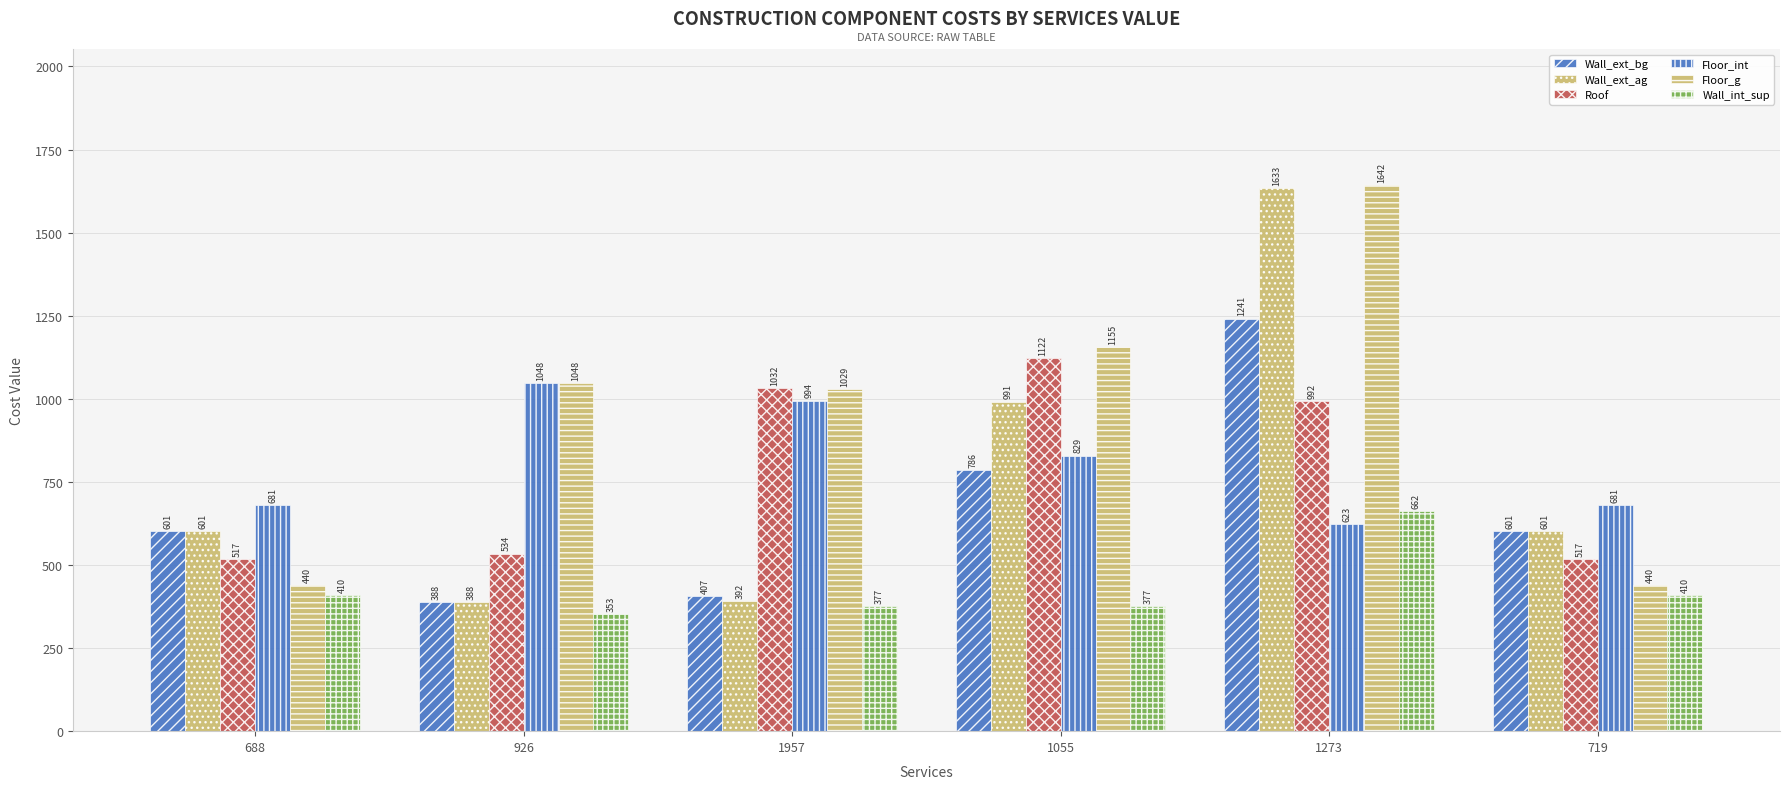

At which label is Wall_ext_ag closest to 1010?

1055